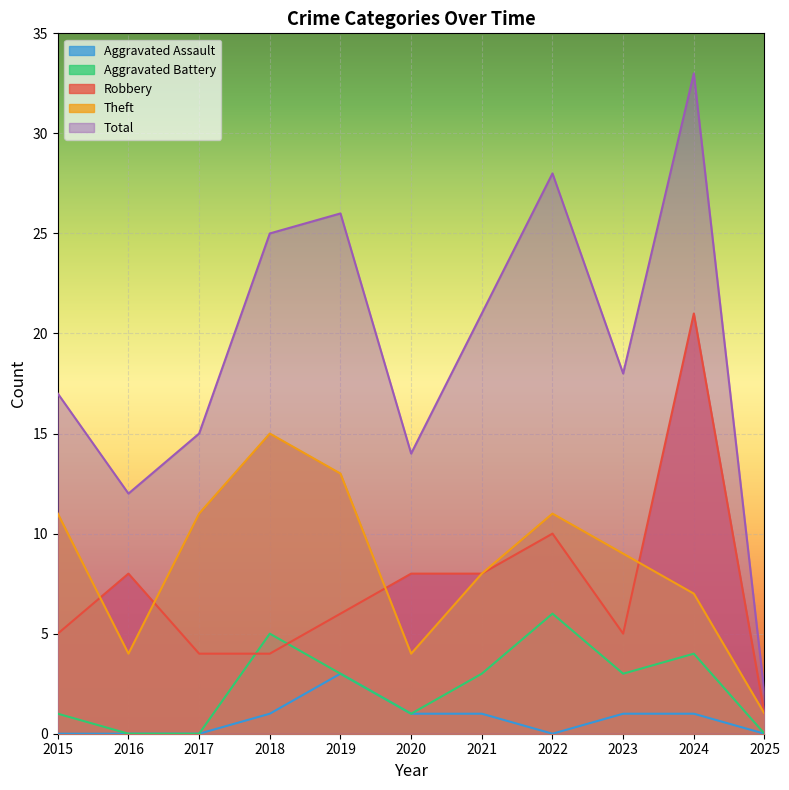

At how many categories does at least one series exceed 30?

1